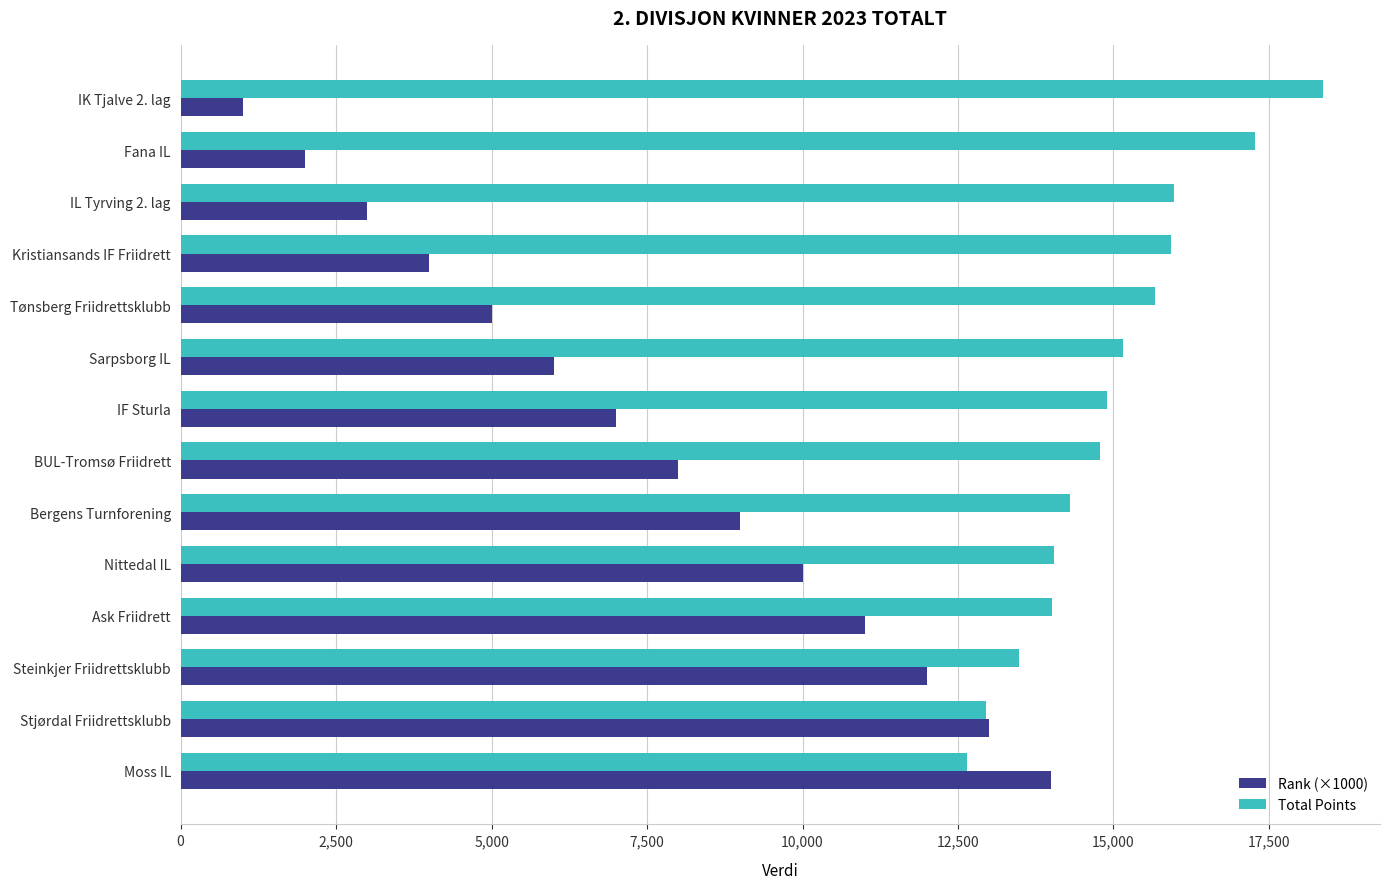

Which series has the widest spread of values?

Rank (×1000)